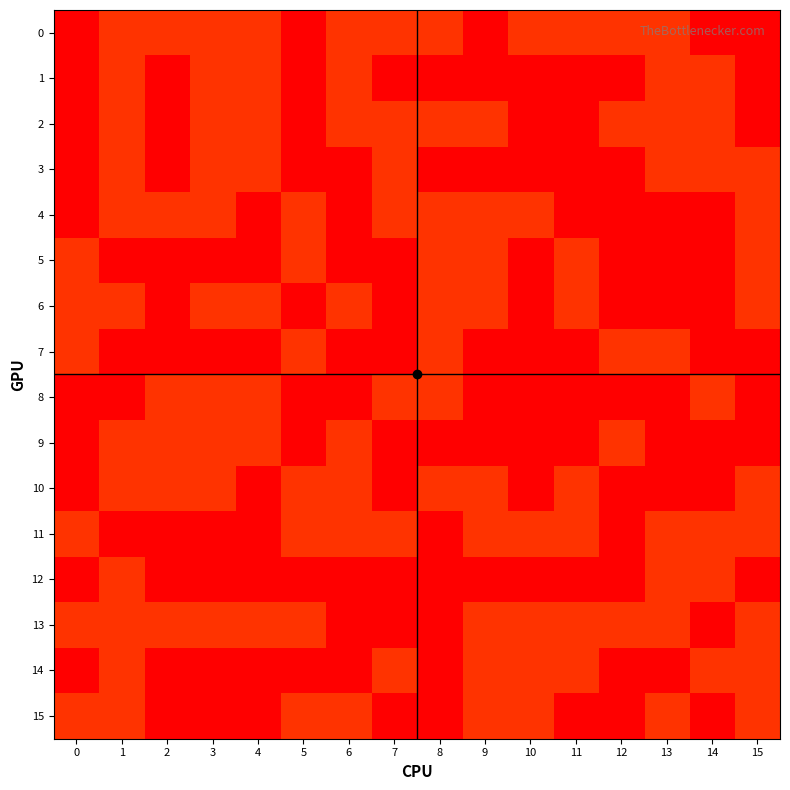

Rank the series by their maximum value, from lowest to highest.

0, 1, 2, 3, 4, 5, 6, 7, 8, 9, 10, 11, 12, 13, 14, 15